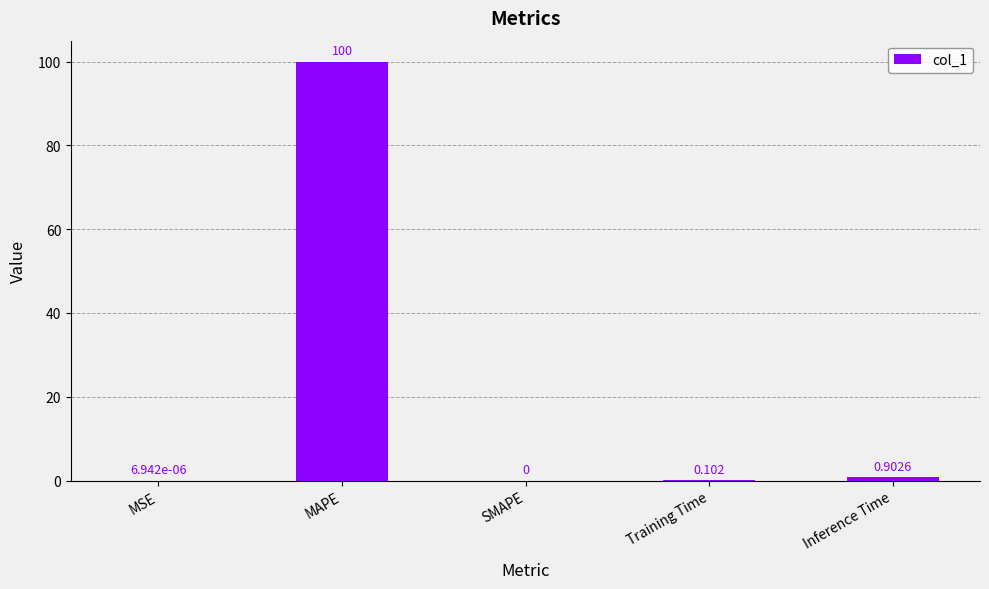

At which label is the value closest to 50?

Inference Time